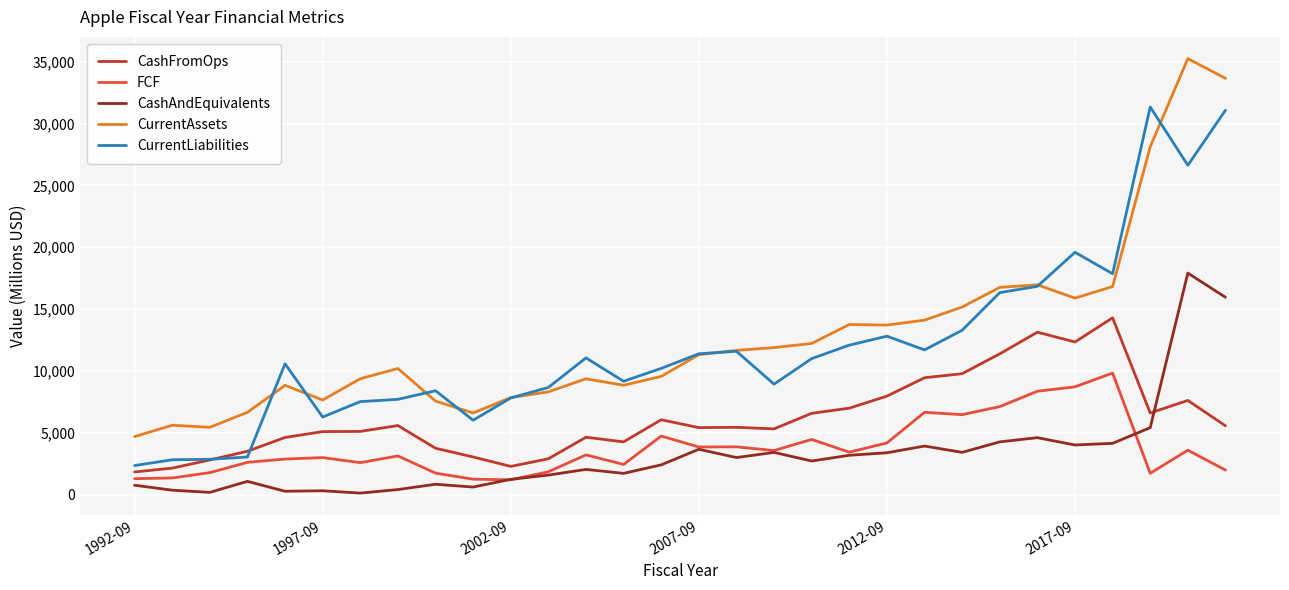

What is the greatest value displayed?

35251.0